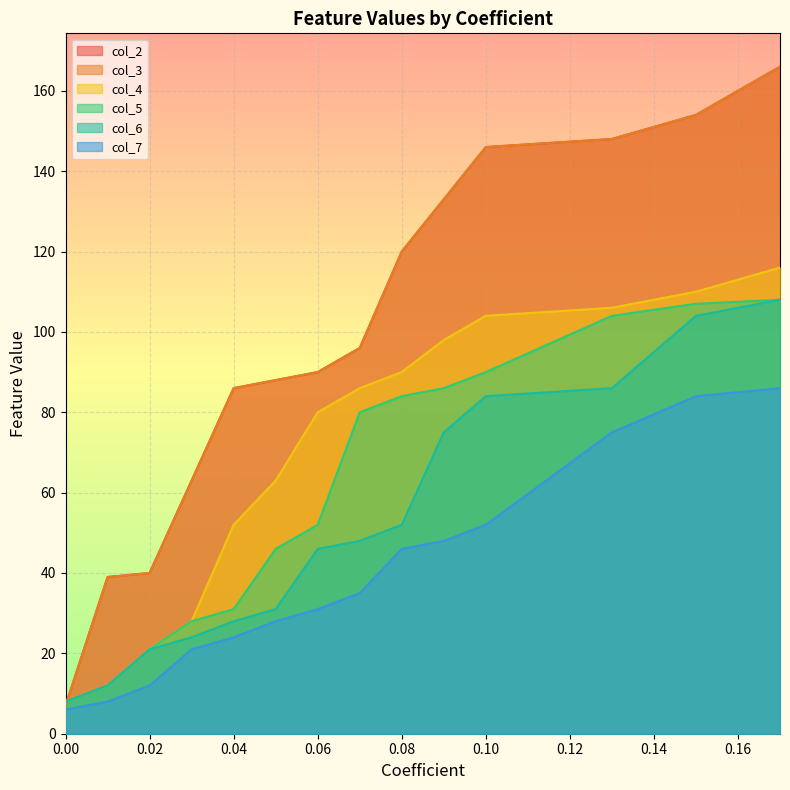

How many distinct data groups are displayed?

6